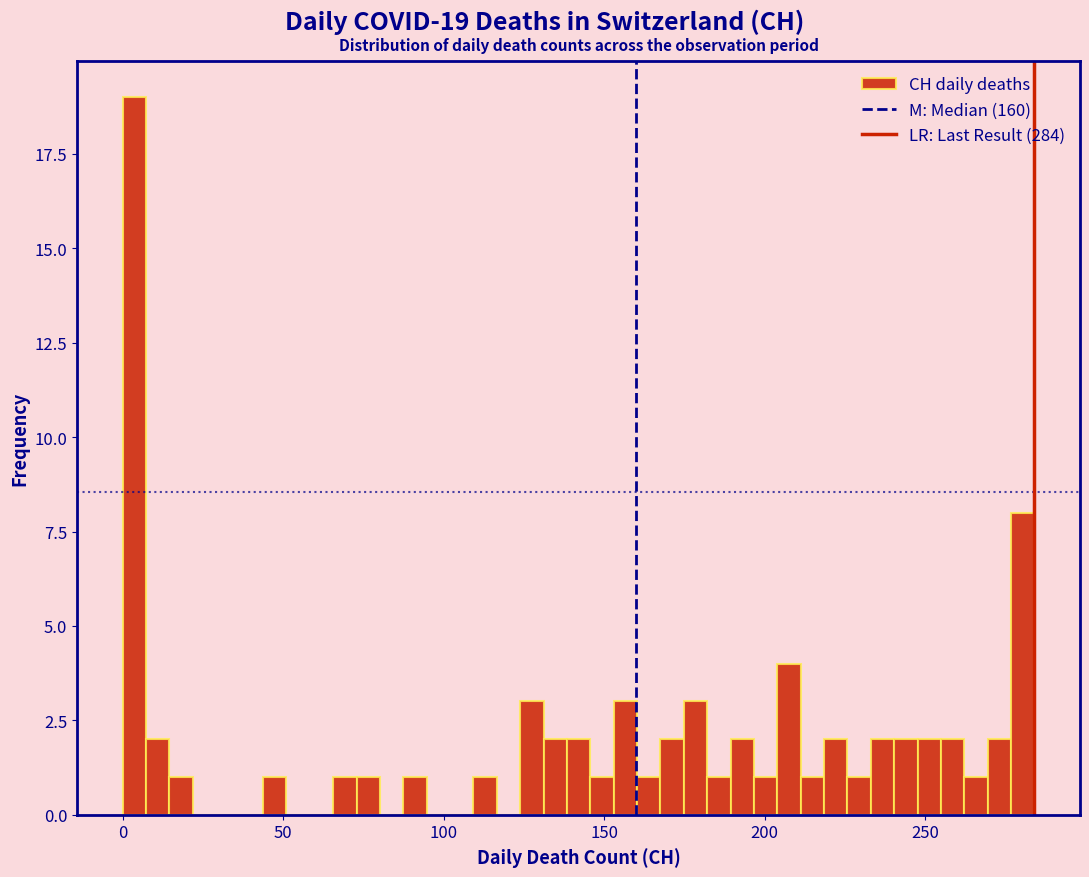

Read against the x-axis, roughly where is the centre of the tallest bar?

5